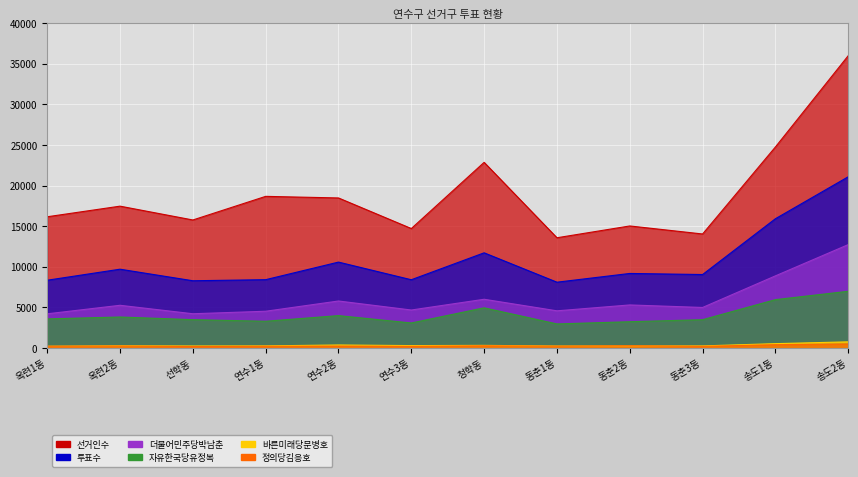

List the series in order of their peak value, highest first.

선거인수, 투표수, 더불어민주당박남춘, 자유한국당유정복, 바른미래당문병호, 정의당김응호